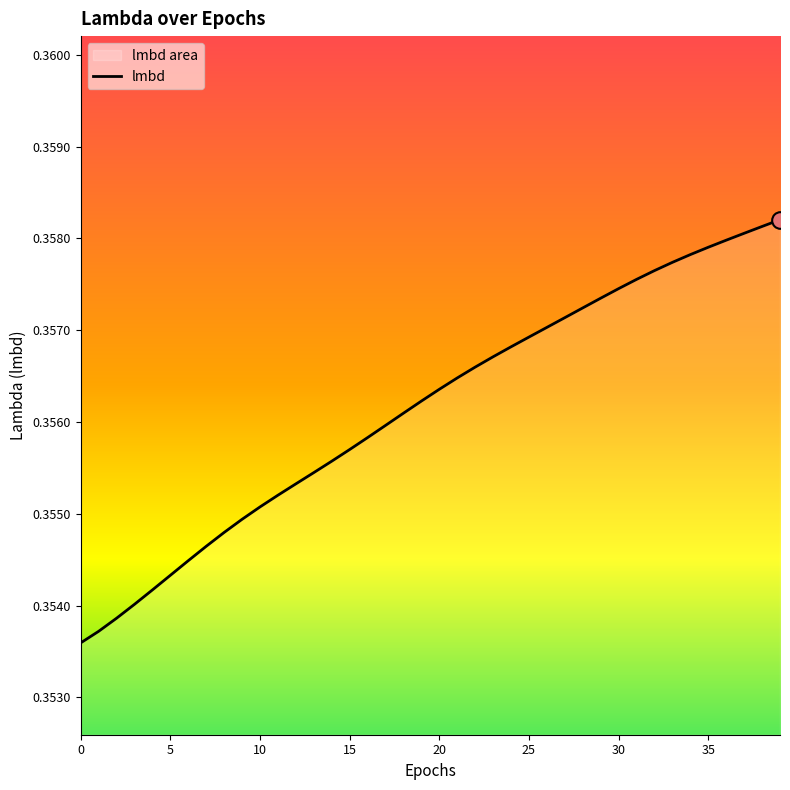

Reading left to right, list all the values displayed in this chart.

0.4	0.4	0.4	0.4	0.4	0.4	0.4	0.4	0.4	0.4	0.4	0.4	0.4	0.4	0.4	0.4	0.4	0.4	0.4	0.4	0.4	0.4	0.4	0.4	0.4	0.4	0.4	0.4	0.4	0.4	0.4	0.4	0.4	0.4	0.4	0.4	0.4	0.4	0.4	0.4